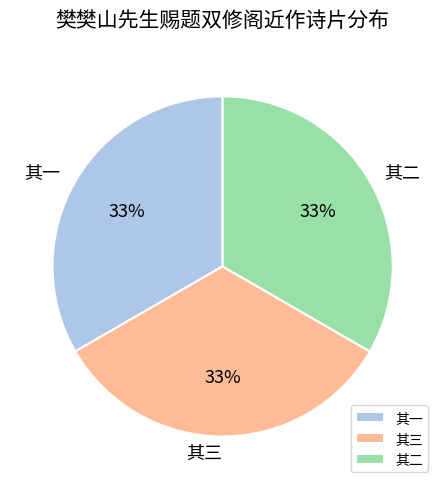

Is the sum of 其三 and 其一 greater than half?

Yes